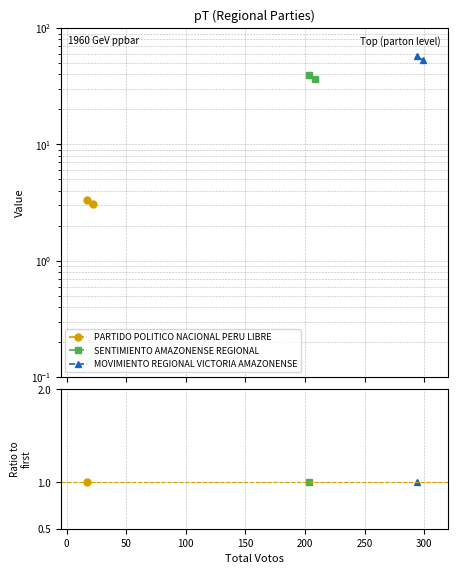

Read the PARTIDO POLITICO NACIONAL PERU LIBRE value at 0.

3.1